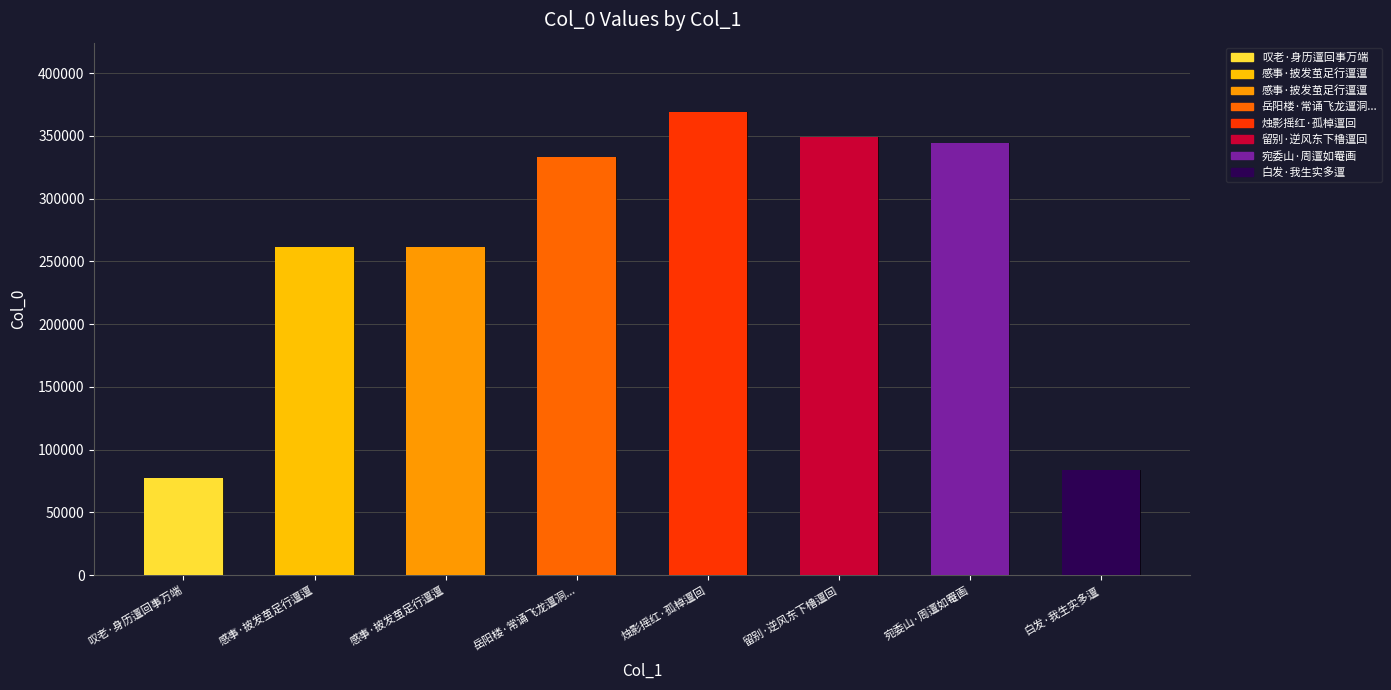

What is the maximum value shown in the chart?

368962